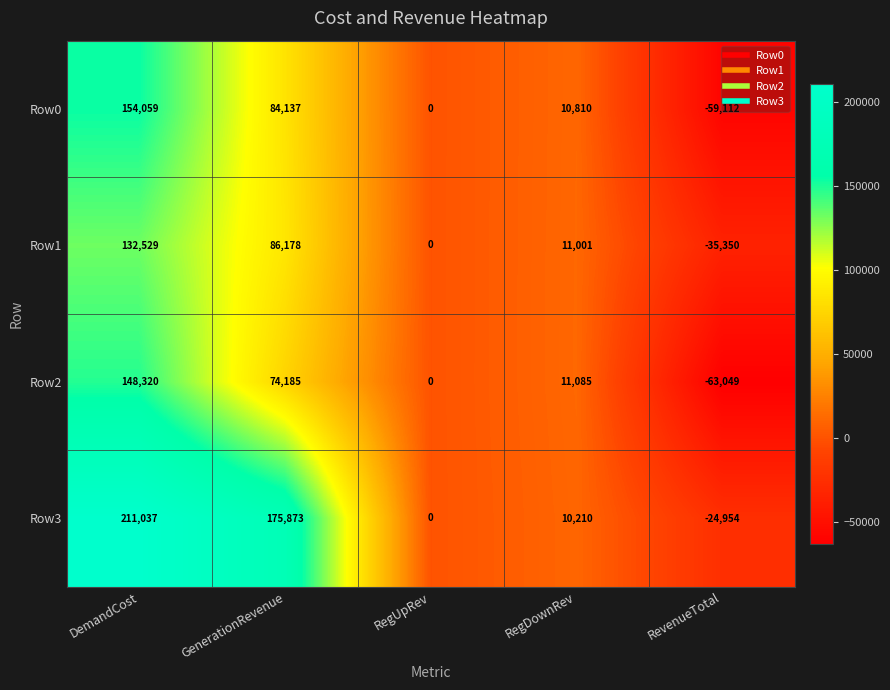

Which label corresponds to the smallest value in the chart?

RevenueTotal